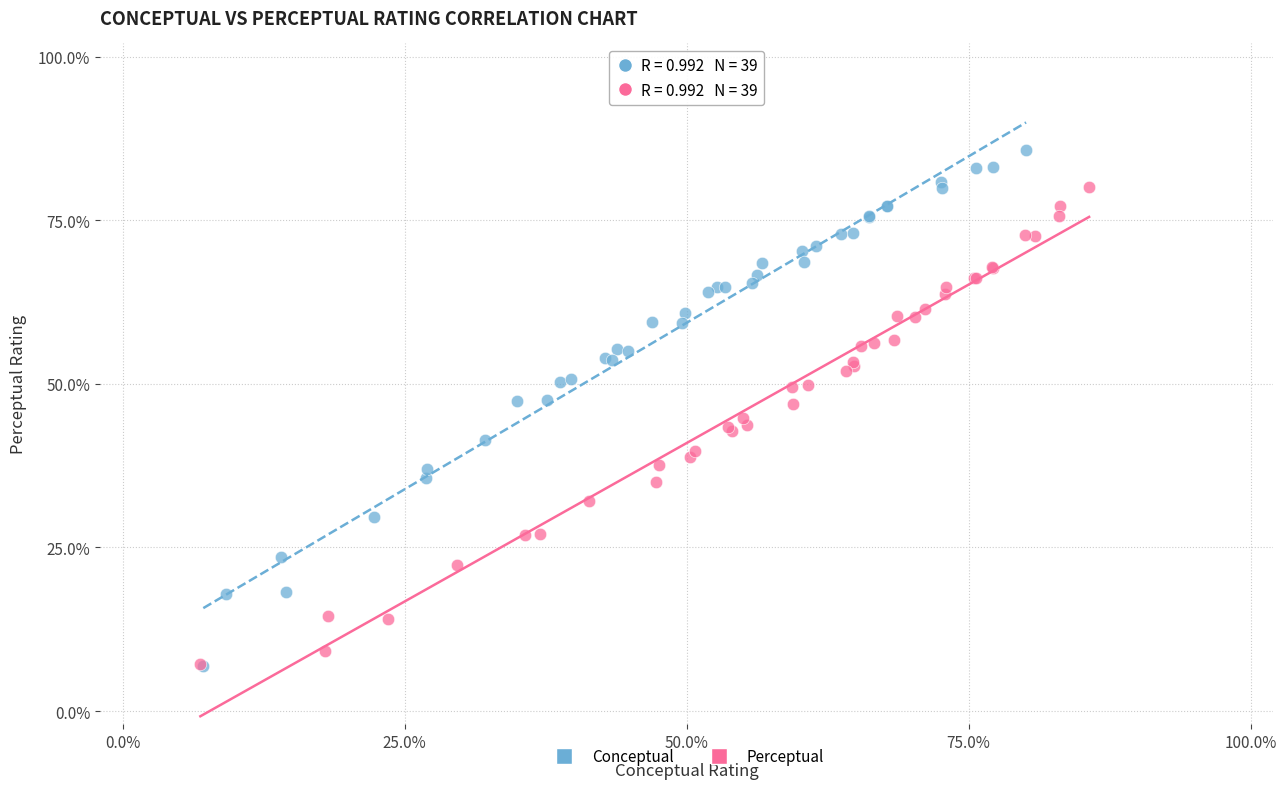

Which series contains the highest Y value?

Conceptual